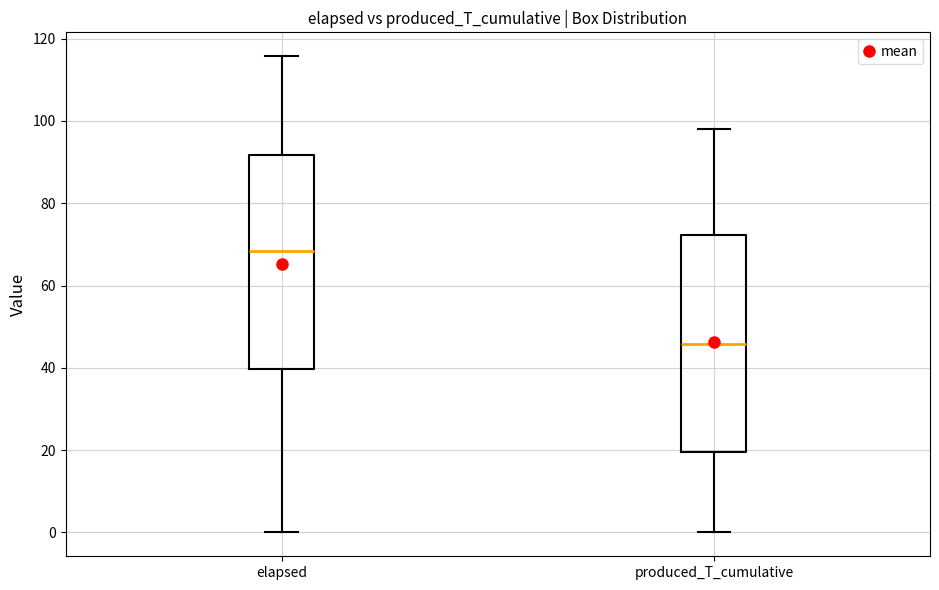

Reading left to right, read every box against the y-axis: the position of its median line, the range the box covers, and the ends of its whiskers. The values are not printed on the chart, so give them approximately, as read against the axis.

elapsed: median 68, box 40 to 92, whiskers 0 to 116
produced_T_cumulative: median 46, box 20 to 72, whiskers 0 to 98